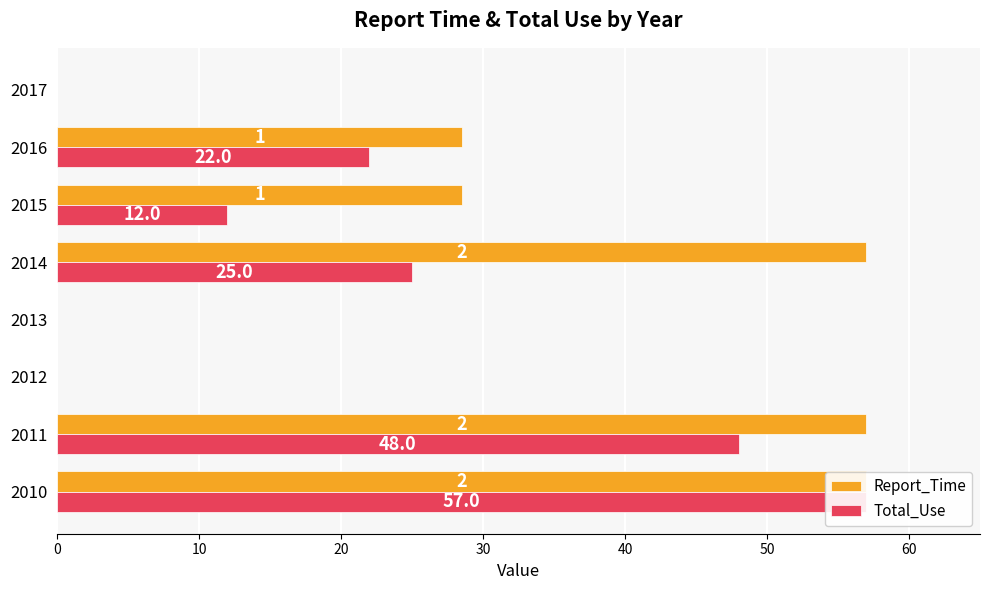

Are the bars horizontal?

Yes